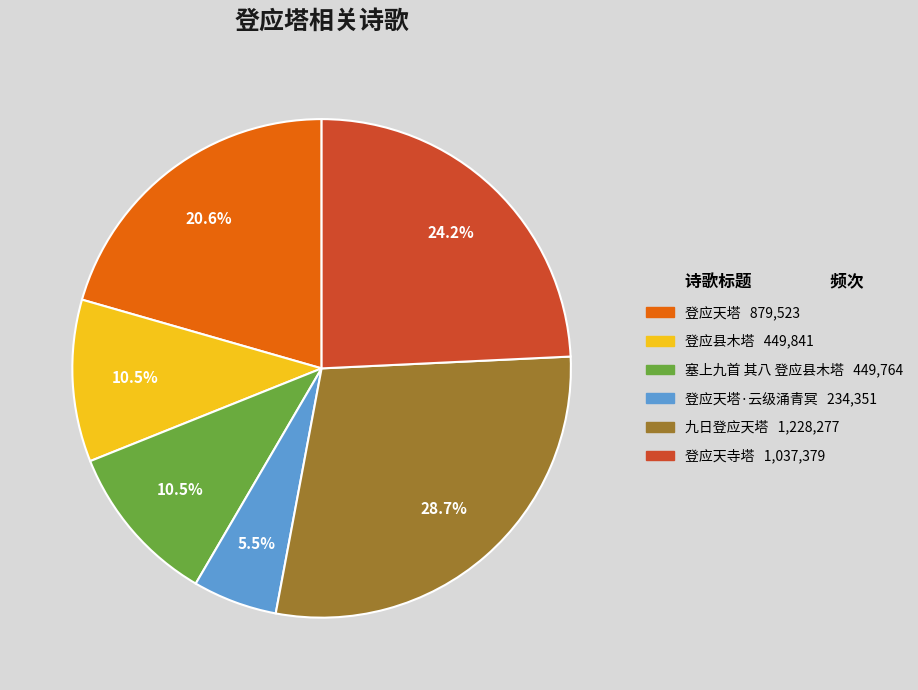

Does any single category account for the majority?

No